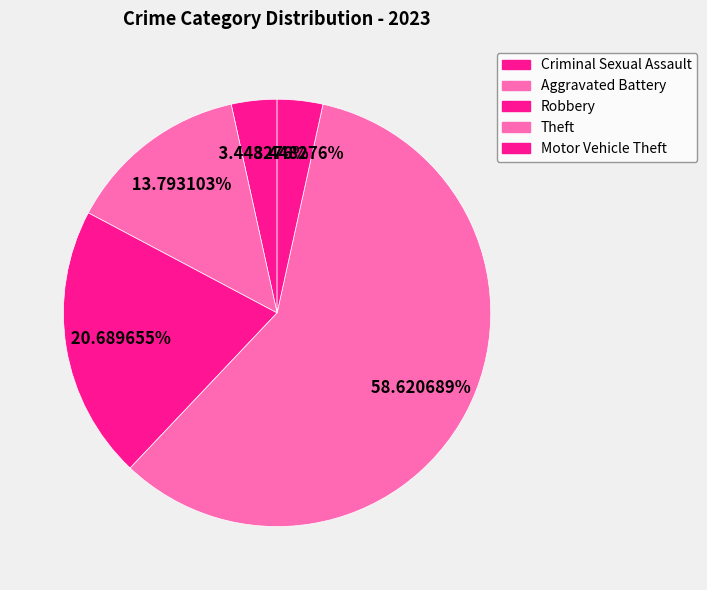

Count the number of slices in the pie.

5